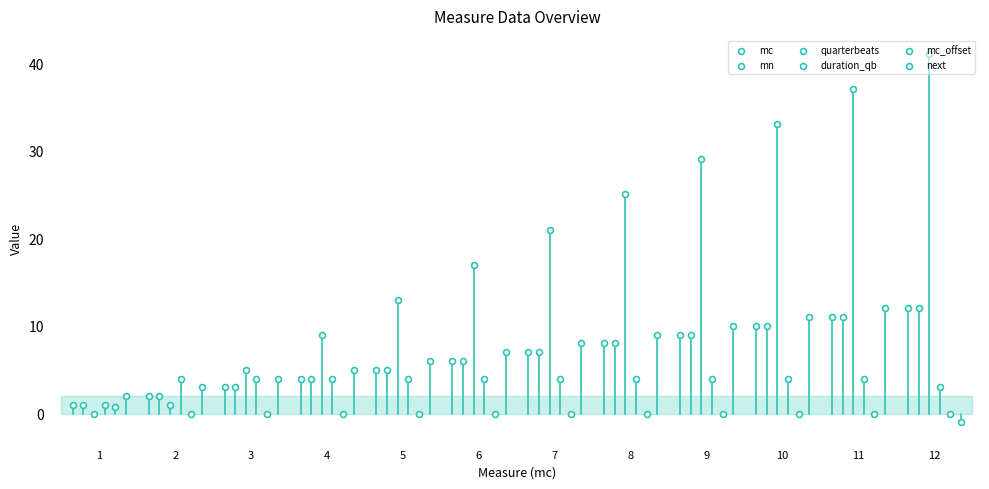

Which series reaches the minimum Y coordinate?

next